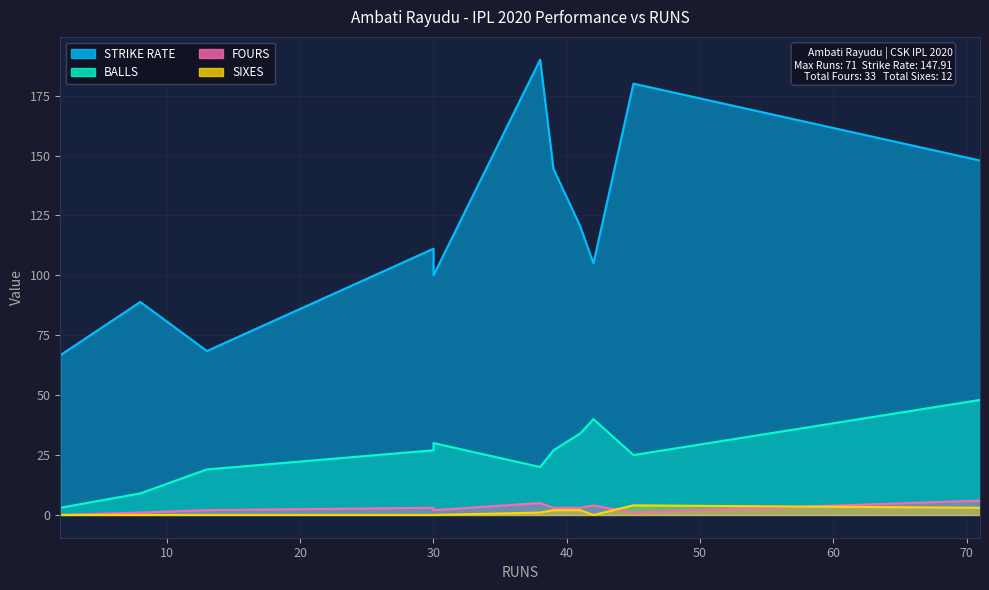

Where is the first local minimum for BALLS?

38